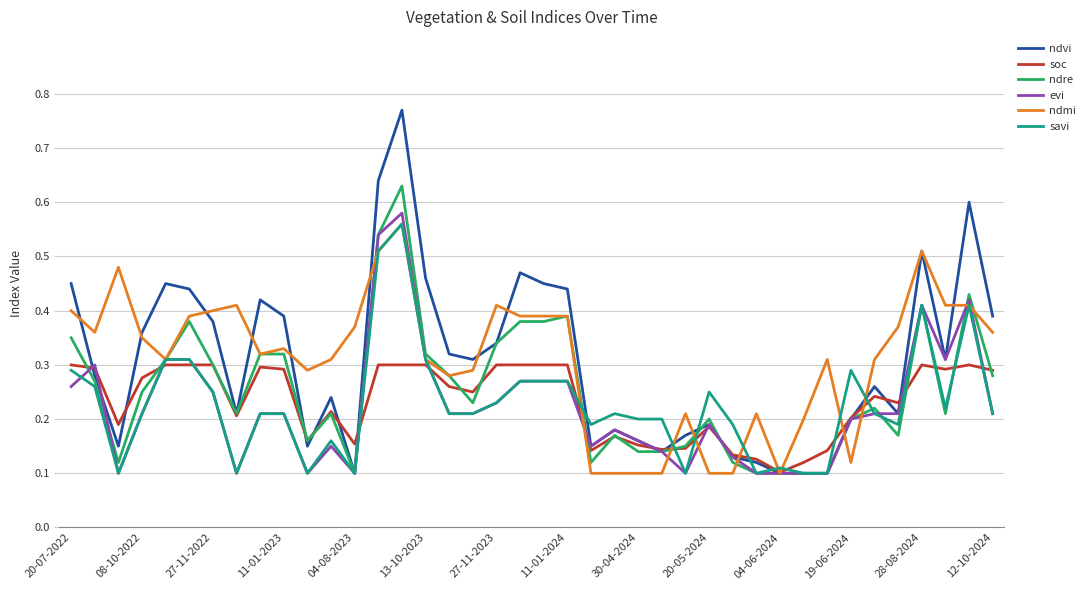

Is this an area chart (filled region under the line)?

No